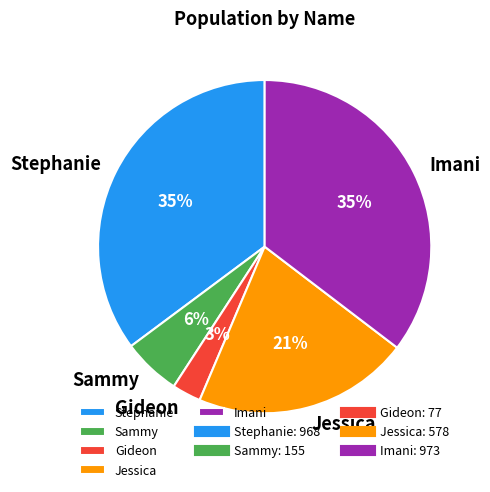

Between Sammy and Gideon, which is larger?

Sammy